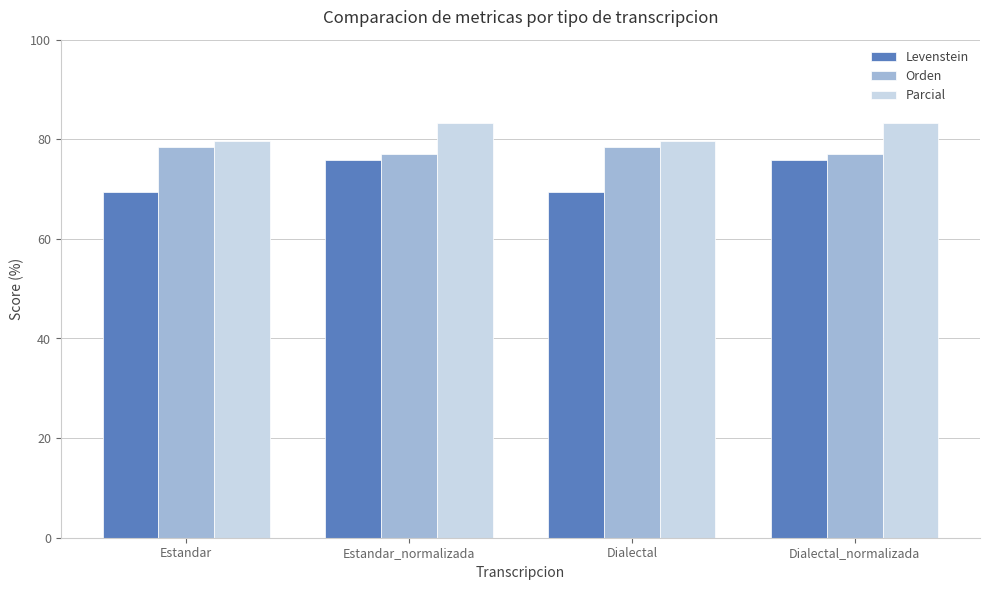

Reading left to right, extract all data points from this chart.

Levenstein: Estandar=69.5	Estandar_normalizada=75.9	Dialectal=69.5	Dialectal_normalizada=75.9
Orden: Estandar=78.4	Estandar_normalizada=77.0	Dialectal=78.4	Dialectal_normalizada=77.0
Parcial: Estandar=79.7	Estandar_normalizada=83.3	Dialectal=79.7	Dialectal_normalizada=83.3